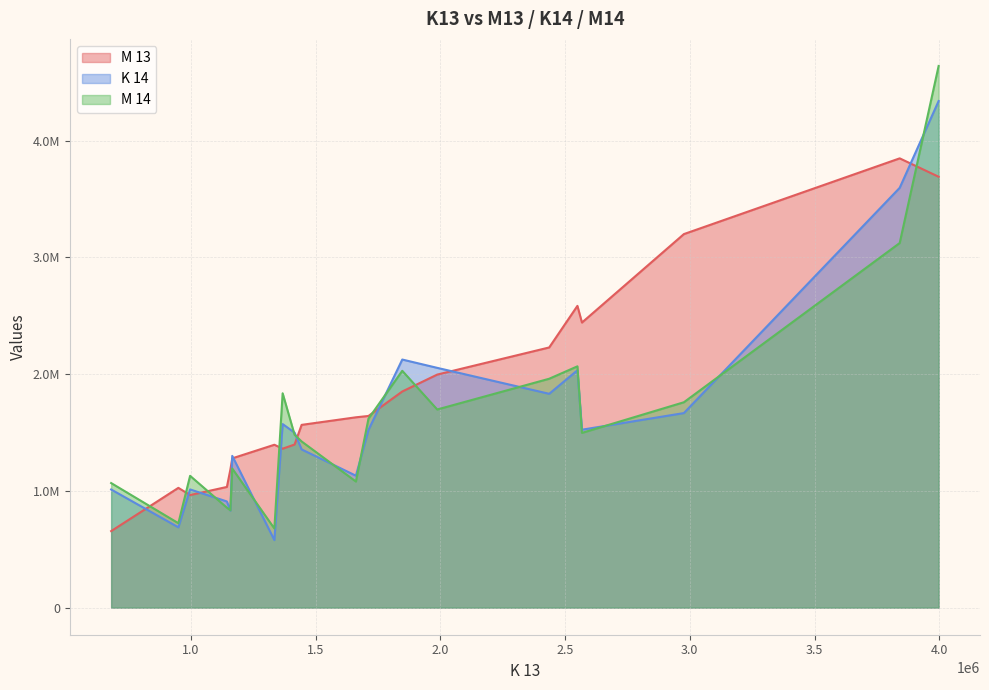

Reading left to right, transcribe all the data shown in this chart.

M 13: w01D=1397195	w02D=1641773	w03C=1278732	w04D=1026050	w05A=2228622	w06D=1851433	w07B=3848394	w08A=655500	w09C=1630345	w10C=1182345	w11D=1996208	w12C=3690756	w13A=964279	w14A=1033836	w15A=2584751	w16C=1361389	w17A=2441857	w18D=1395231	w19C=3199665	w20C=1565539
K 14: w01D=1499070	w02D=1522030	w03C=1299953	w04D=688027	w05A=1831600	w06D=2125113	w07B=3595975	w08A=1012012	w09C=1130119	w10C=830785	w11D=2053892	w12C=4339393	w13A=1012487	w14A=909534	w15A=2033079	w16C=1572320	w17A=1524132	w18D=578655	w19C=1666477	w20C=1355276
M 14: w01D=1481105	w02D=1618733	w03C=1191621	w04D=723233	w05A=1960624	w06D=2028635	w07B=3123039	w08A=1067022	w09C=1080238	w10C=833779	w11D=1697247	w12C=4639643	w13A=1128940	w14A=856349	w15A=2066918	w16C=1836258	w17A=1496810	w18D=677663	w19C=1759240	w20C=1423414